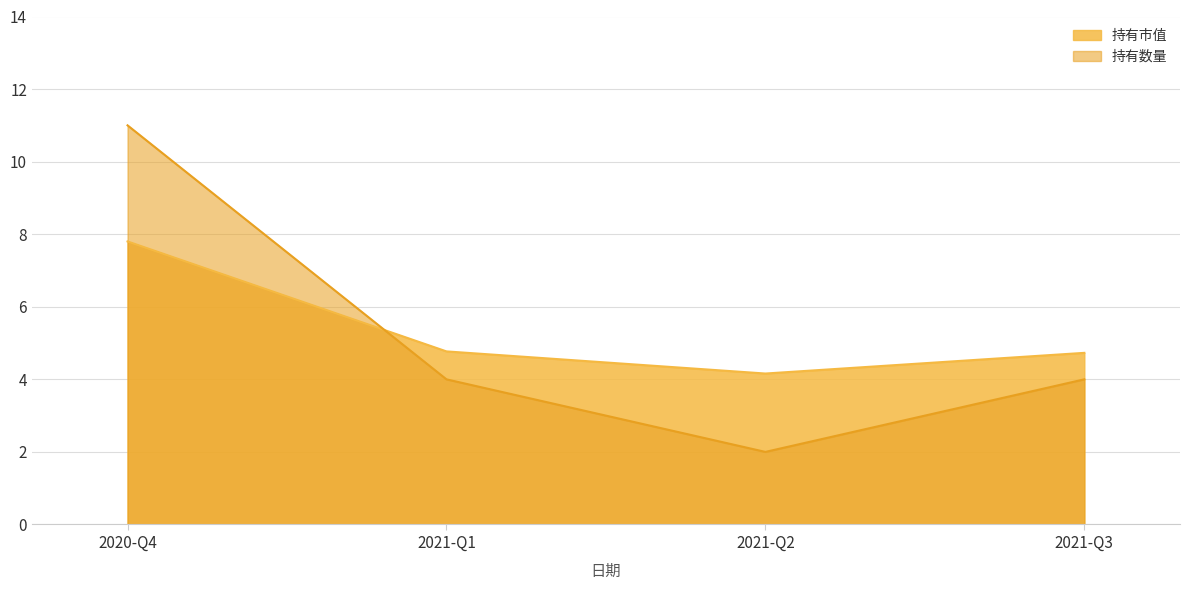

True or false: 持有数量 and 持有市值 intersect in this chart.

True